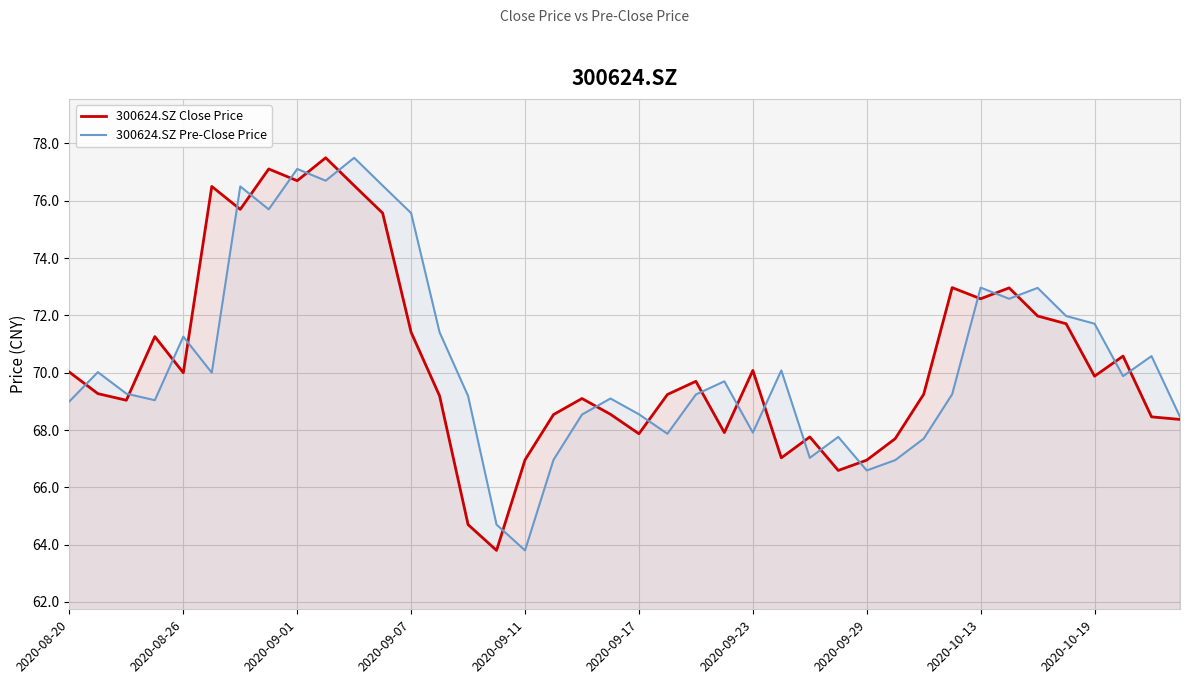

What is the approximate value of 300624.SZ Pre-Close Price at 2020-10-19?

71.7